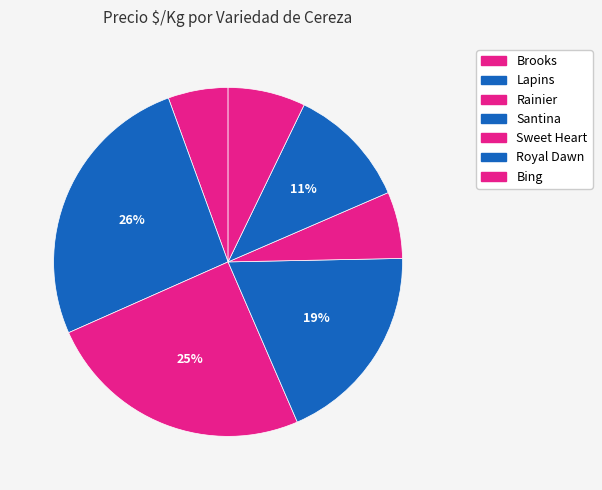

How many segments does this pie chart have?

7